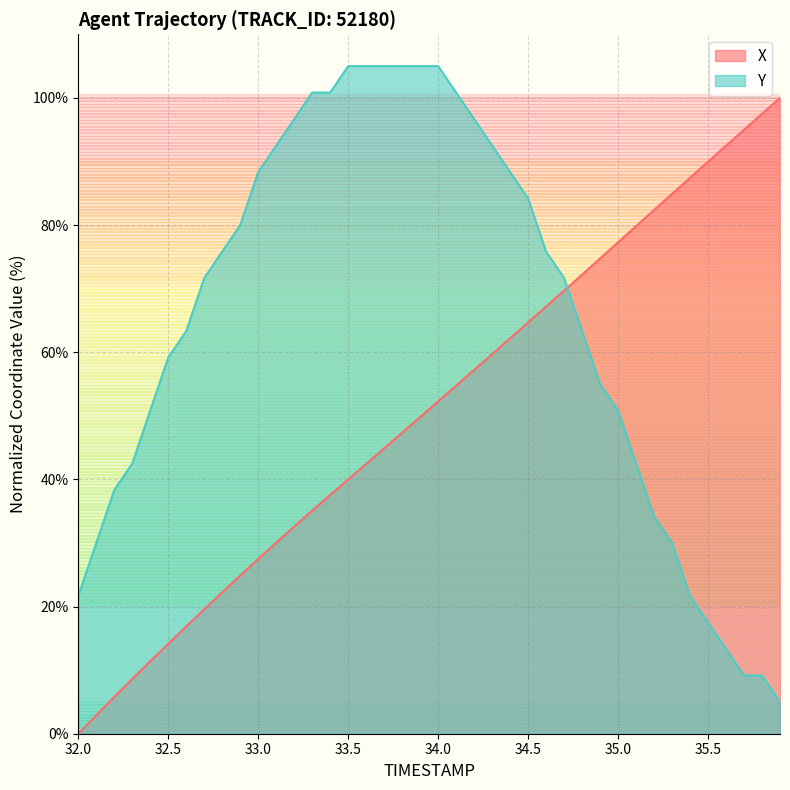

What is the difference between the maximum and minimum values in the X series?

100.0